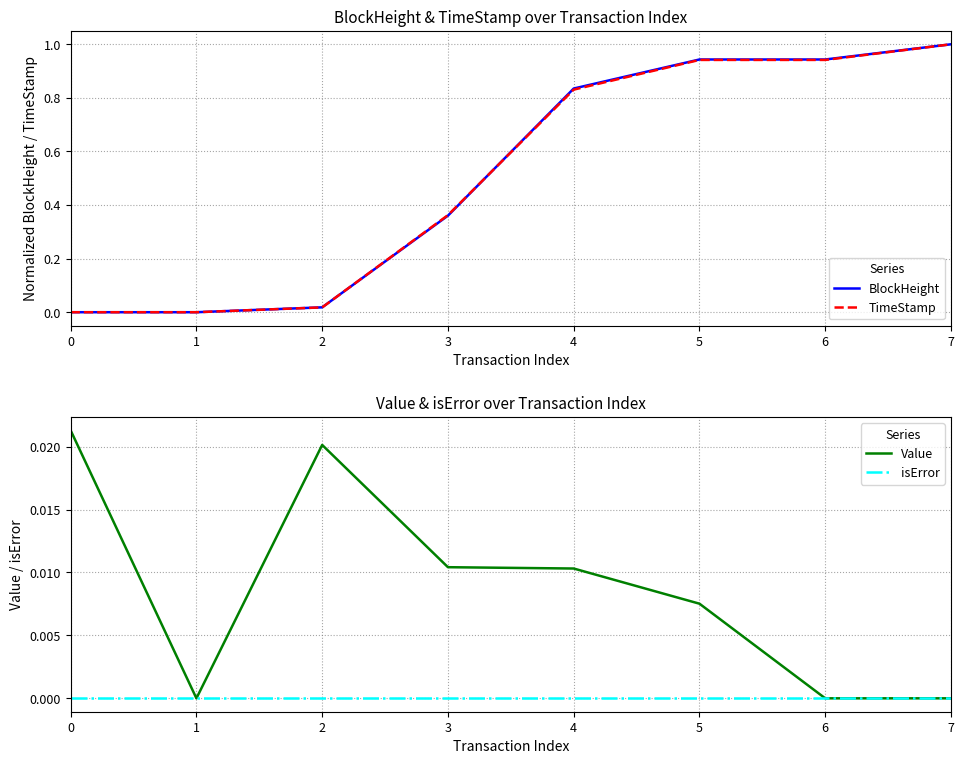

Which series has the widest spread of values?

BlockHeight